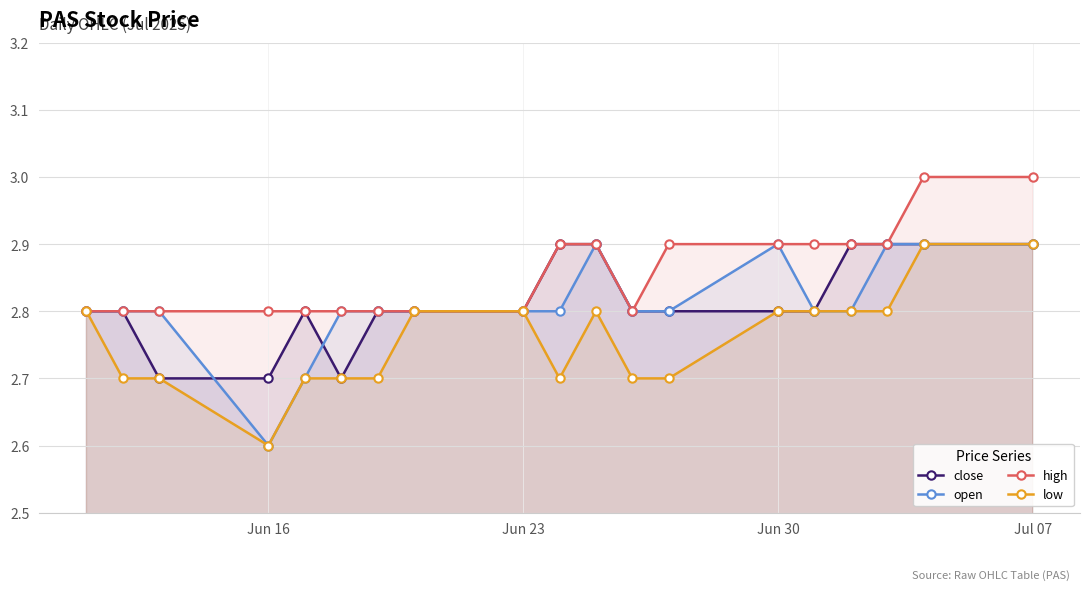

True or false: low has a value of 2.8 at Jun 23.

True